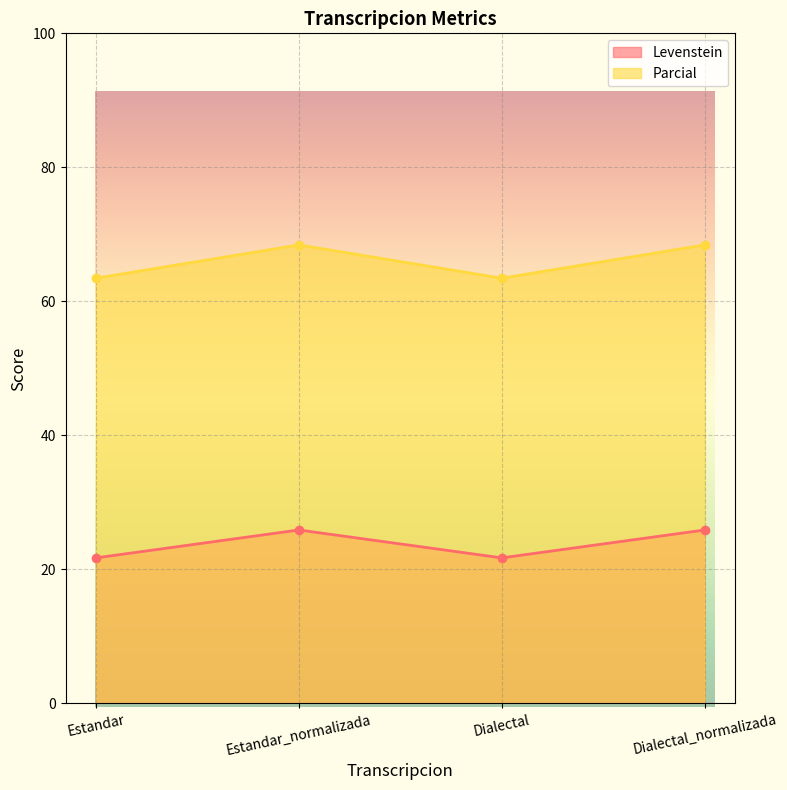

True or false: Levenstein has a value of 107.4 at Estandar.

False